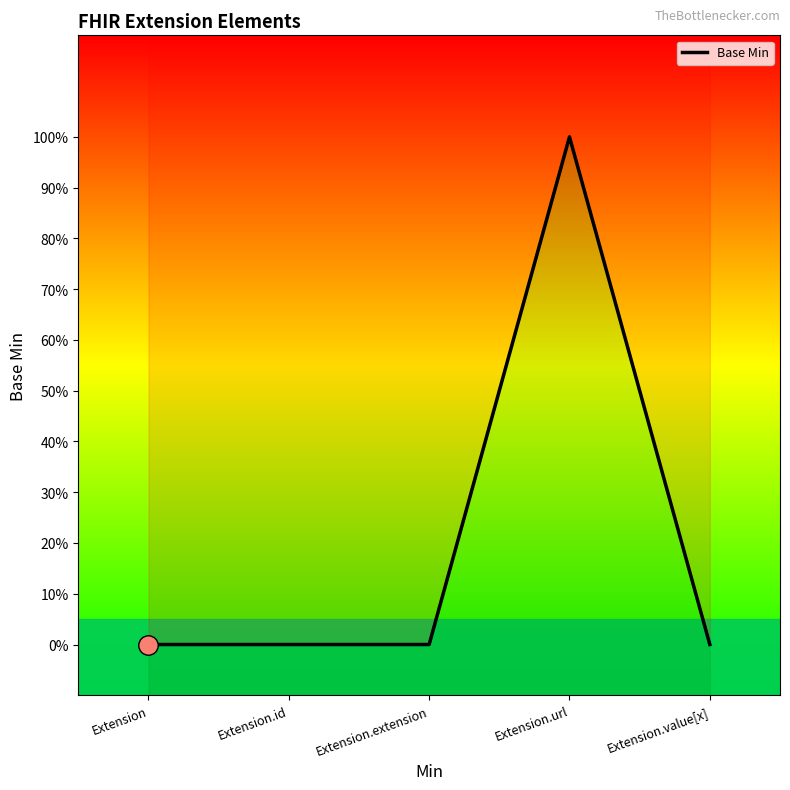

The value at Extension.extension is 0. True or false?

True